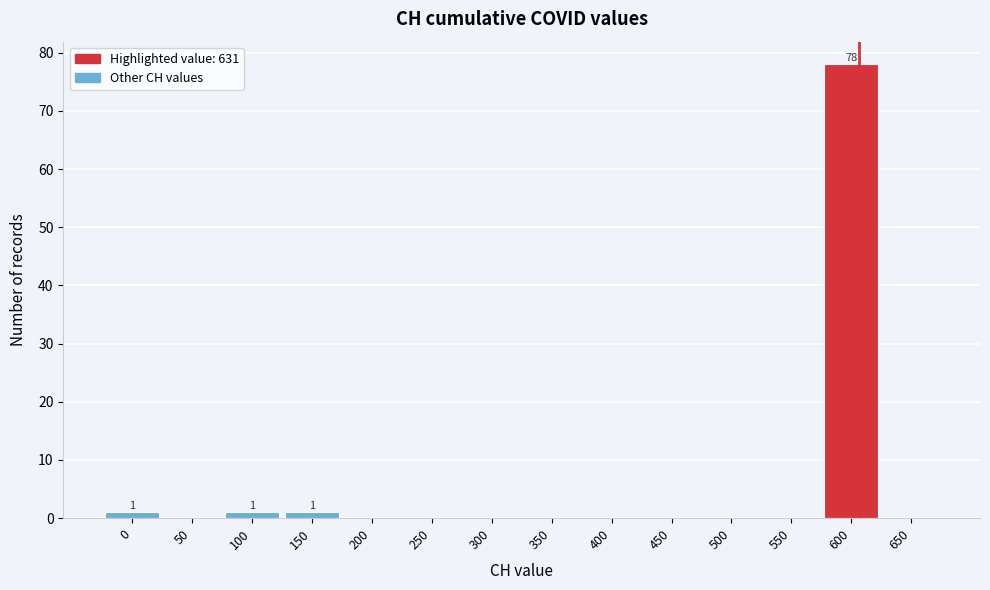

Reading right to left, what are all the values shown in this chart?

650=0	600=78	550=0	500=0	450=0	400=0	350=0	300=0	250=0	200=0	150=1	100=1	50=0	0=1